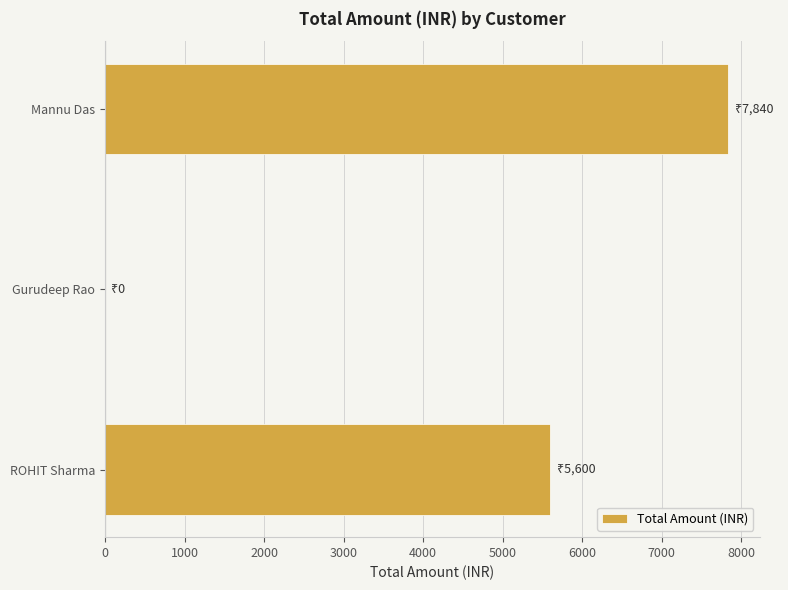

Reading bottom to top, transcribe all the data shown in this chart.

ROHIT Sharma=5600	Gurudeep Rao=0	Mannu Das=7840